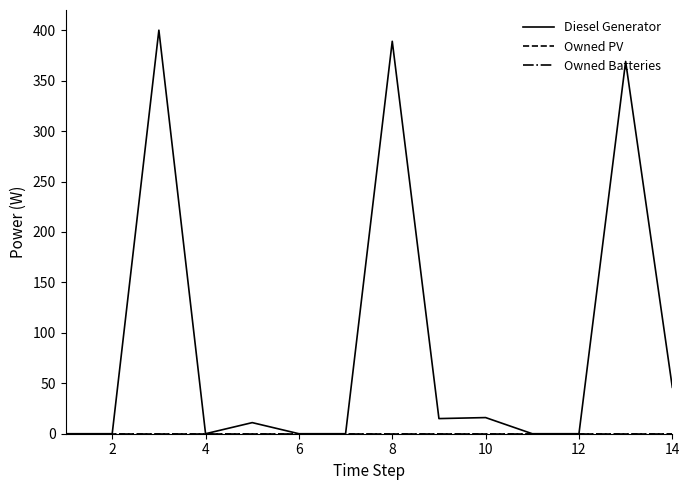

Is this an area chart (filled region under the line)?

No